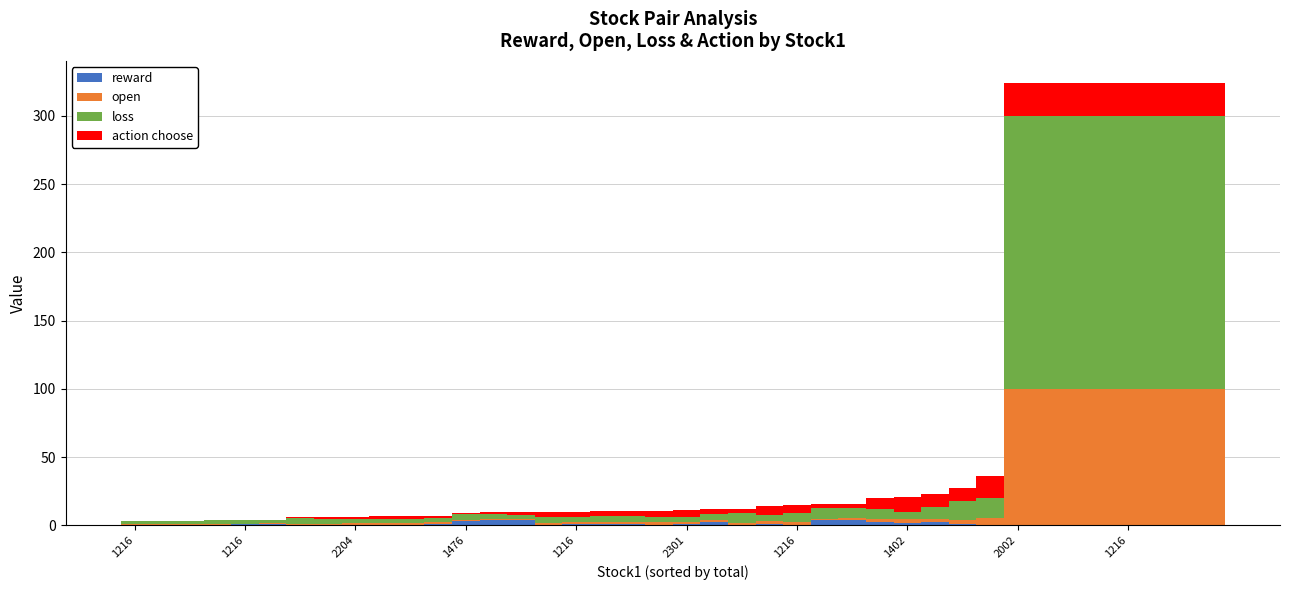

At which label does action choose first exceed 3?

15